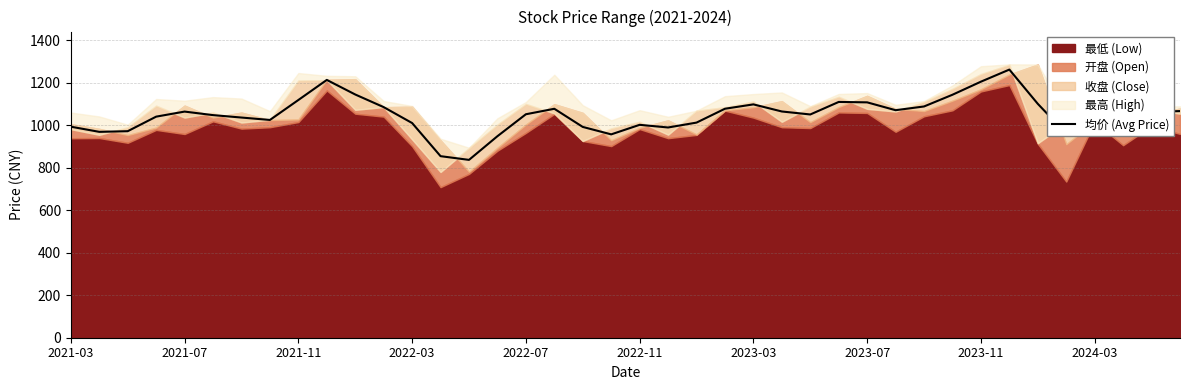

The value at 2021-07 is 1509.3. True or false?

False